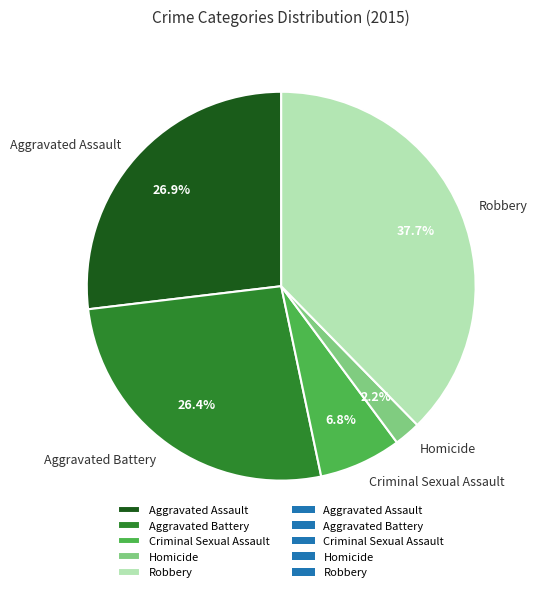

Which category has the smallest portion of the pie?

Homicide